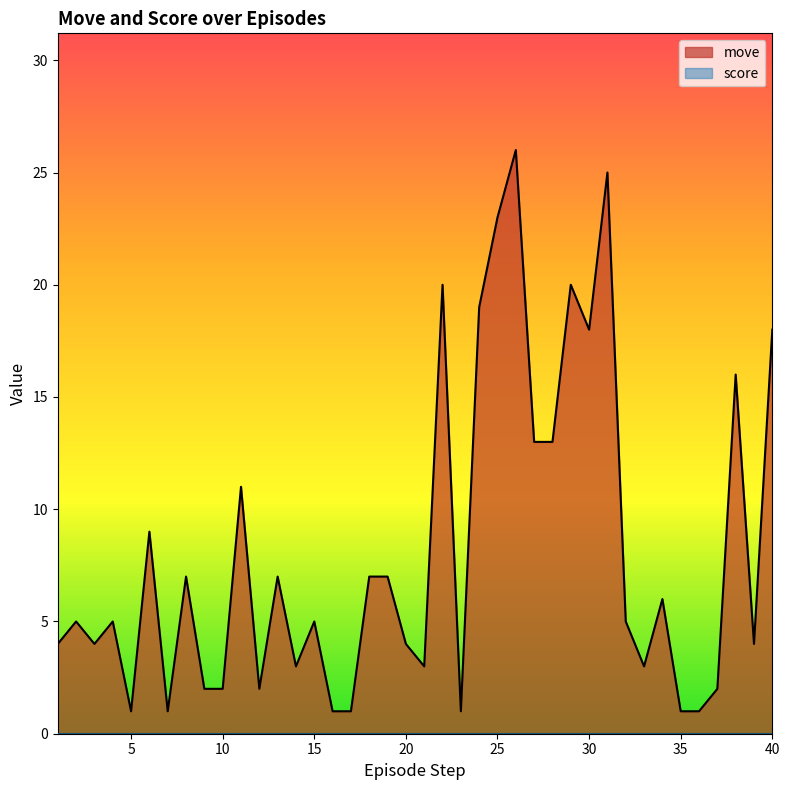

Reading left to right, extract all data points from this chart.

4	5	4	5	1	9	1	7	2	2	11	2	7	3	5	1	1	7	7	4	3	20	1	19	23	26	13	13	20	18	25	5	3	6	1	1	2	16	4	18